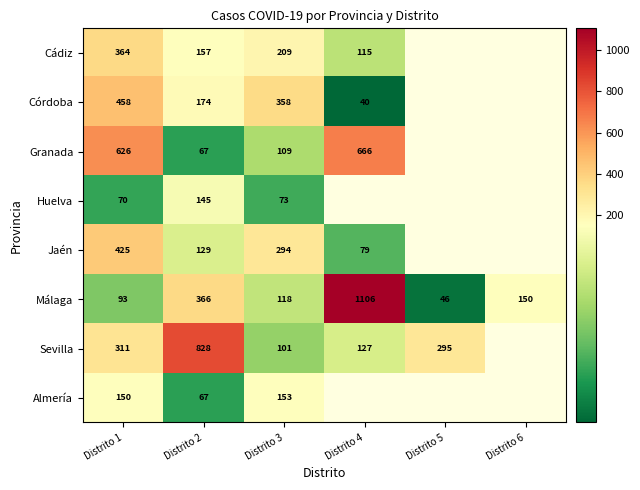

What is the difference between the maximum and second lowest values in the Málaga series?

1013